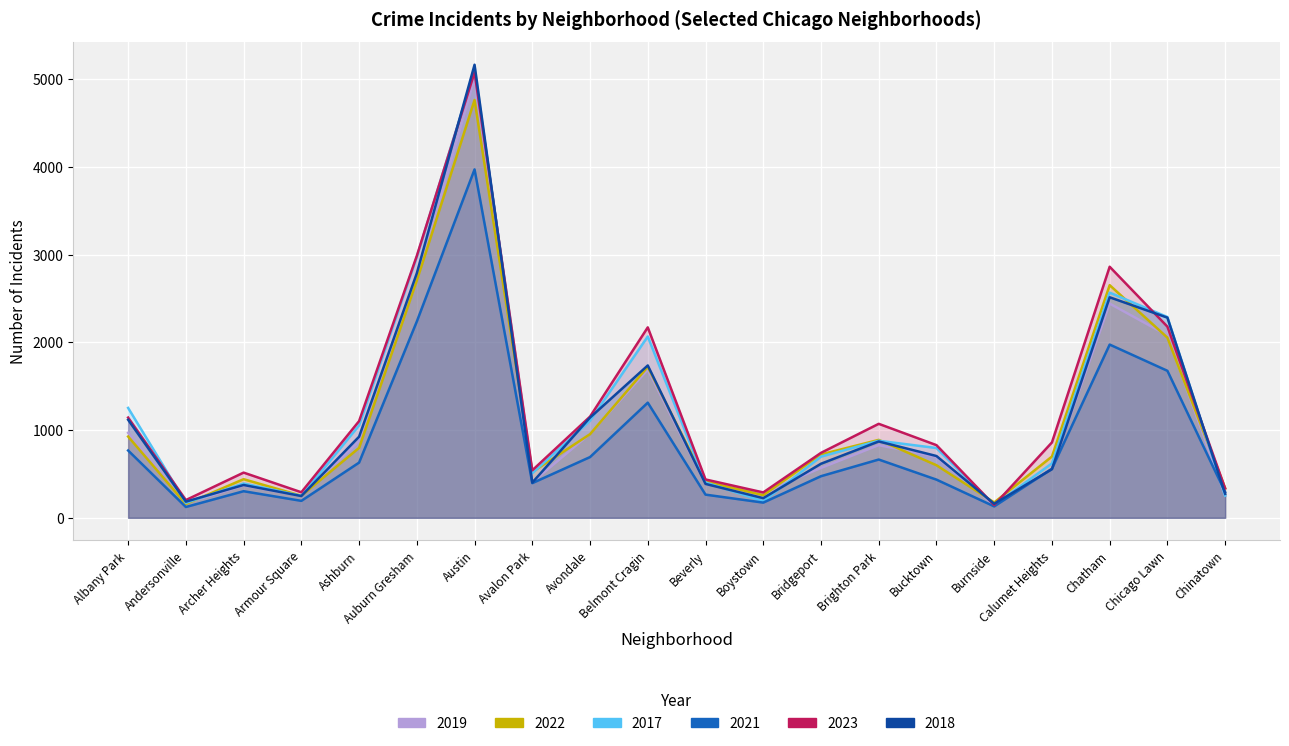

The value of 2019 at Ashburn is 238. True or false?

False